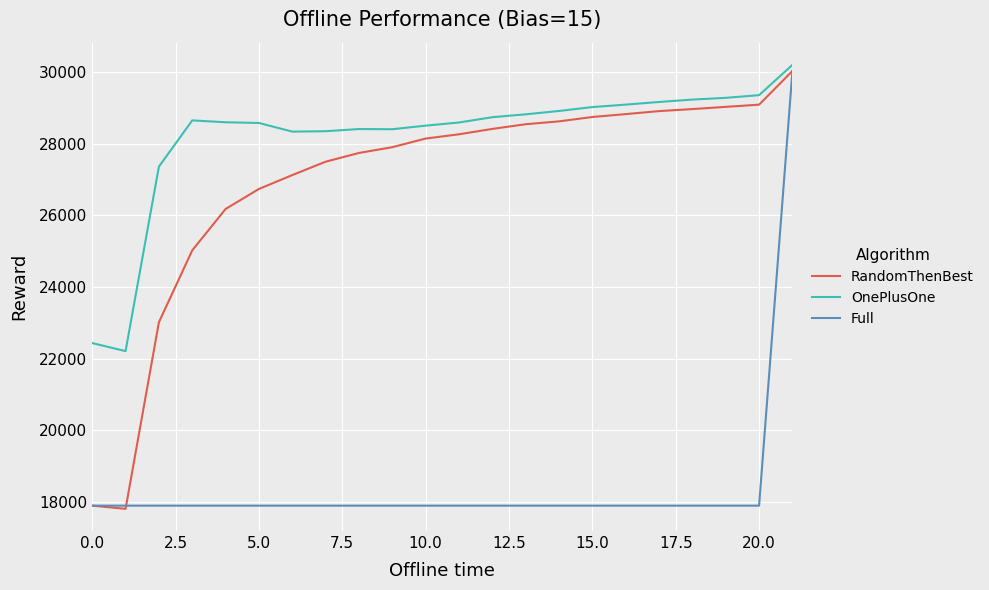

Does the chart display data point markers on the line(s)?

No